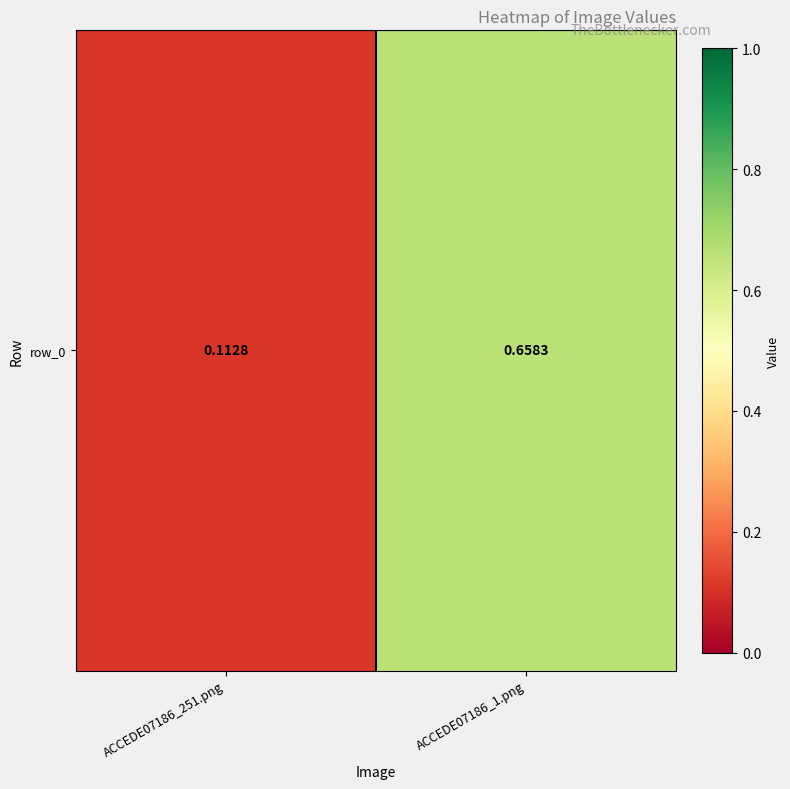

Reading left to right, what are all the values shown in this chart?

ACCEDE07186_251.png=0.1	ACCEDE07186_1.png=0.7